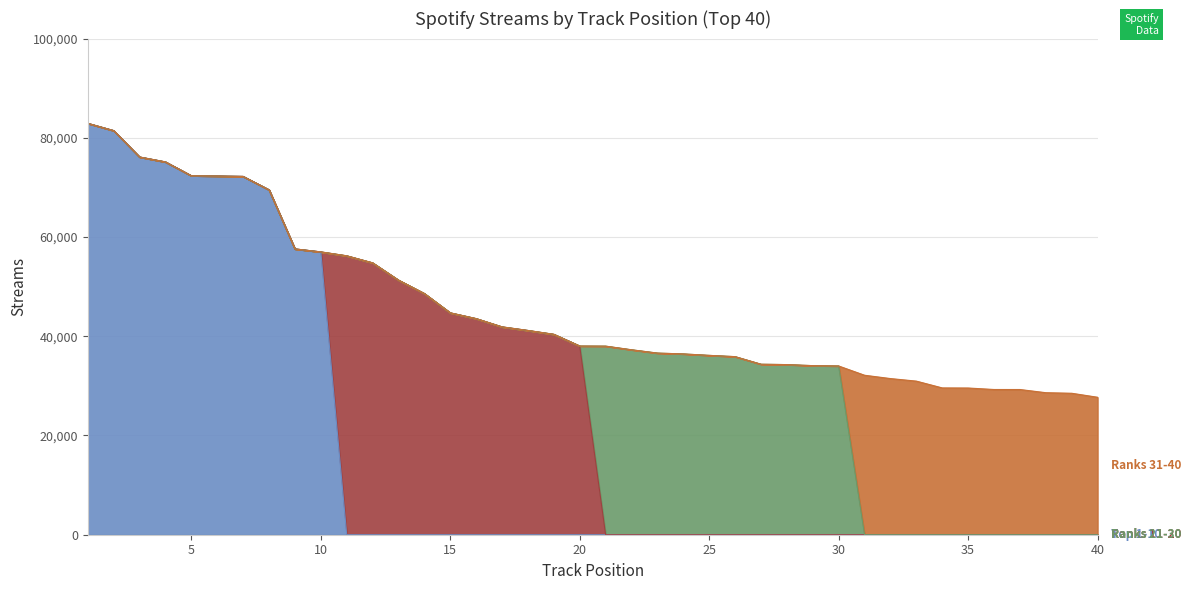

True or false: Ranks 21-30 and Top 10 Tracks cross at least once.

False